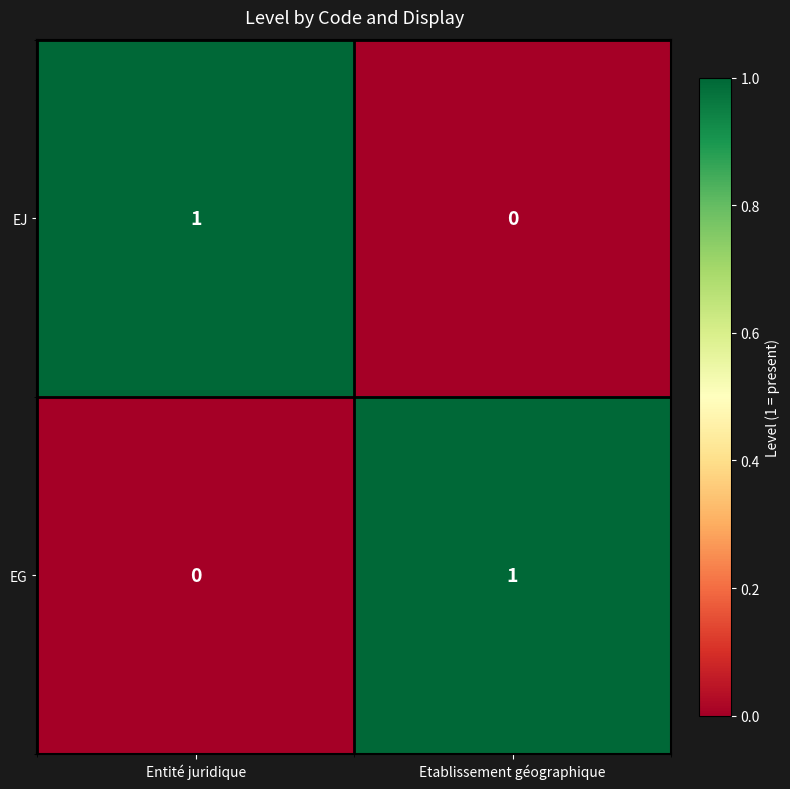

The value of EG at Etablissement géographique is 2. True or false?

False